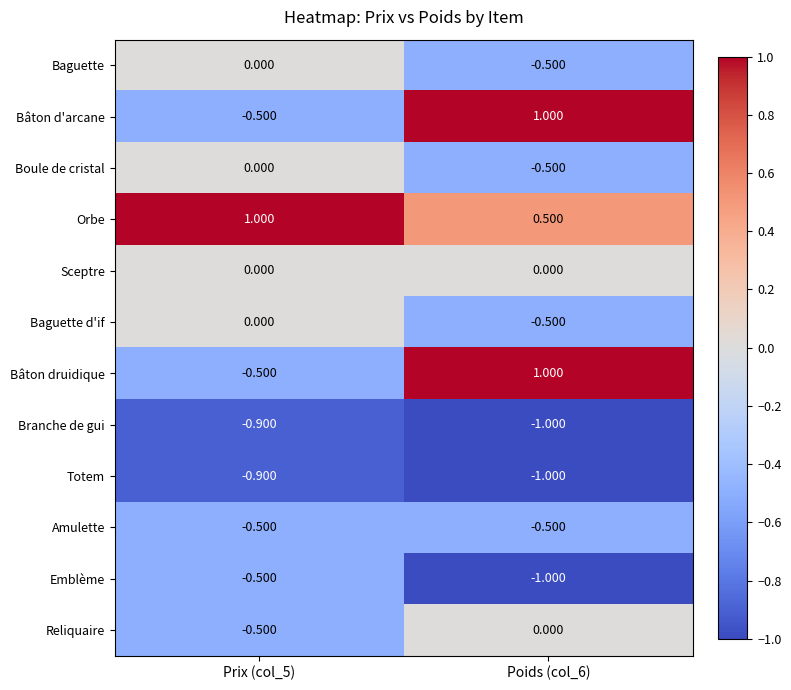

Which series has the largest total across all categories?

Orbe